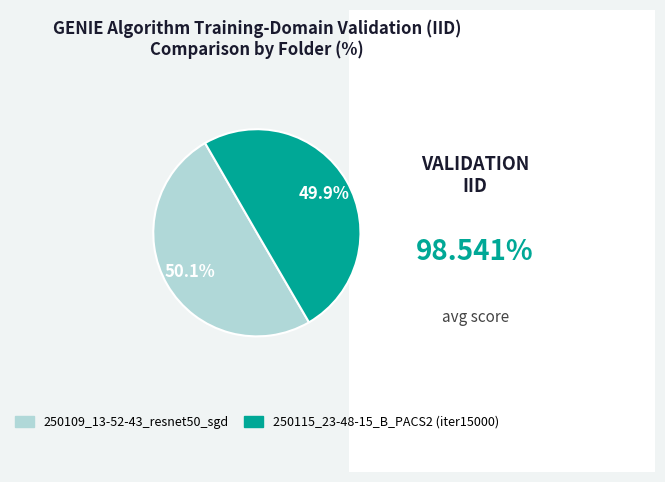

How many slices are in this pie chart?

2